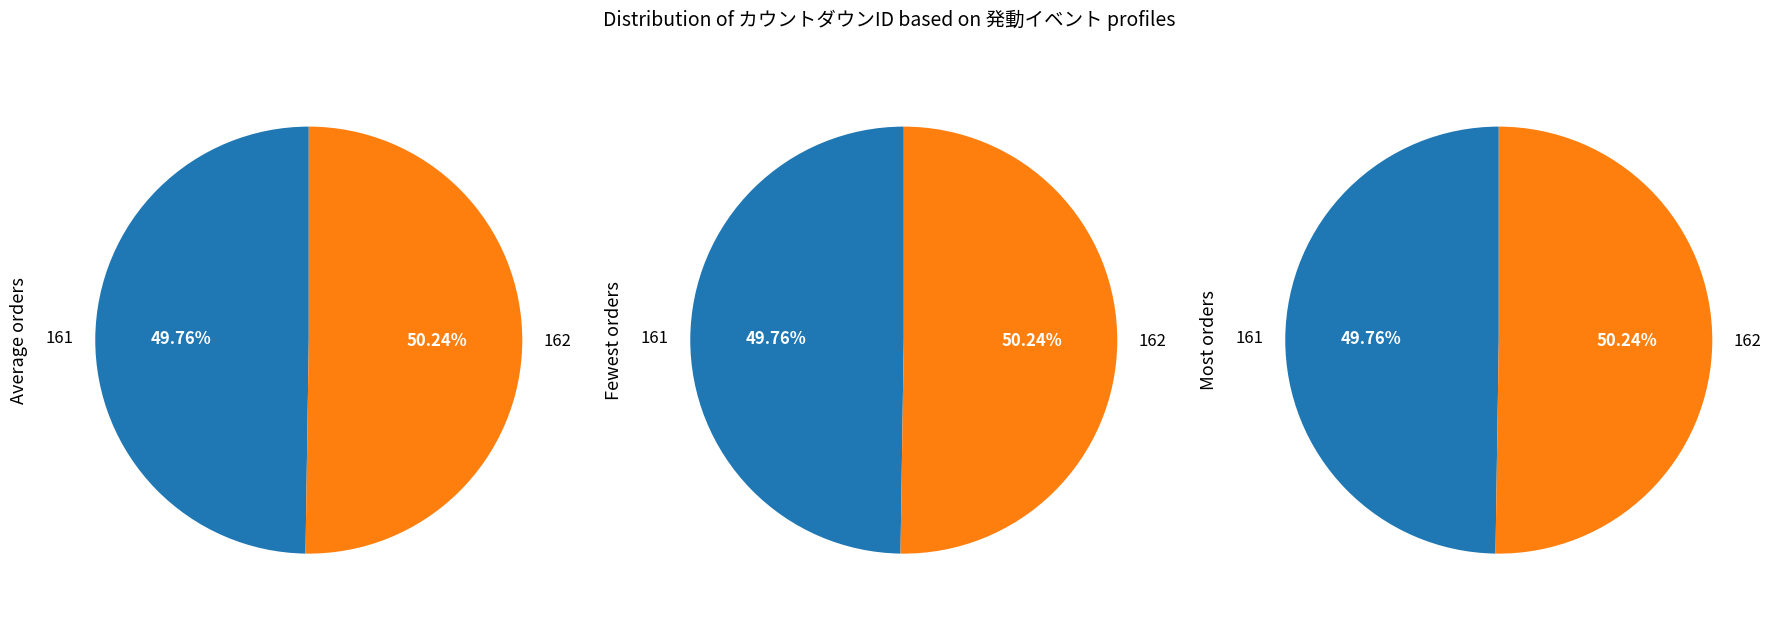

The 161 slice represents 50% of the pie. True or false?

True